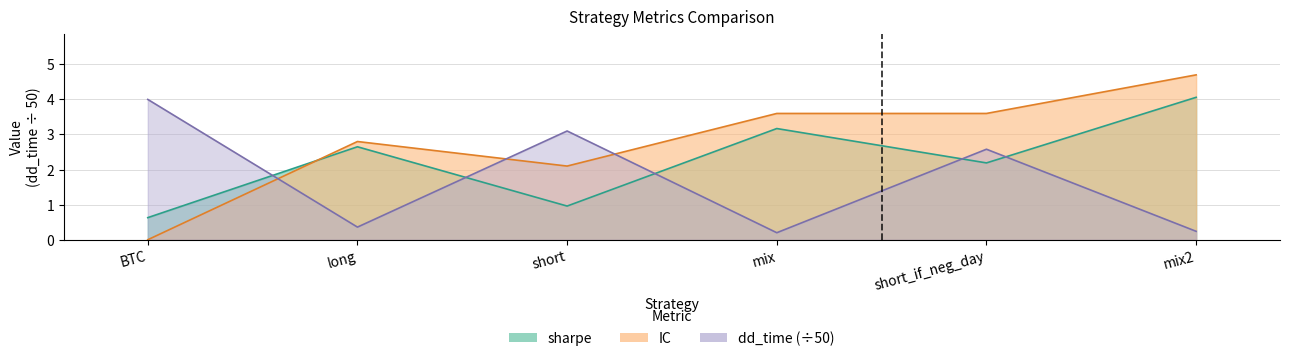

What value does the dd_time series have at mix2?

0.2